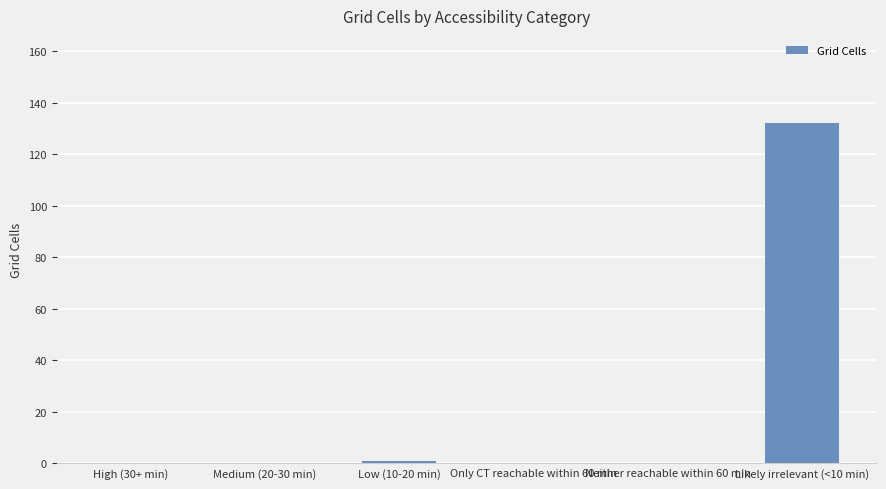

The value at Medium (20-30 min) is -52. True or false?

False